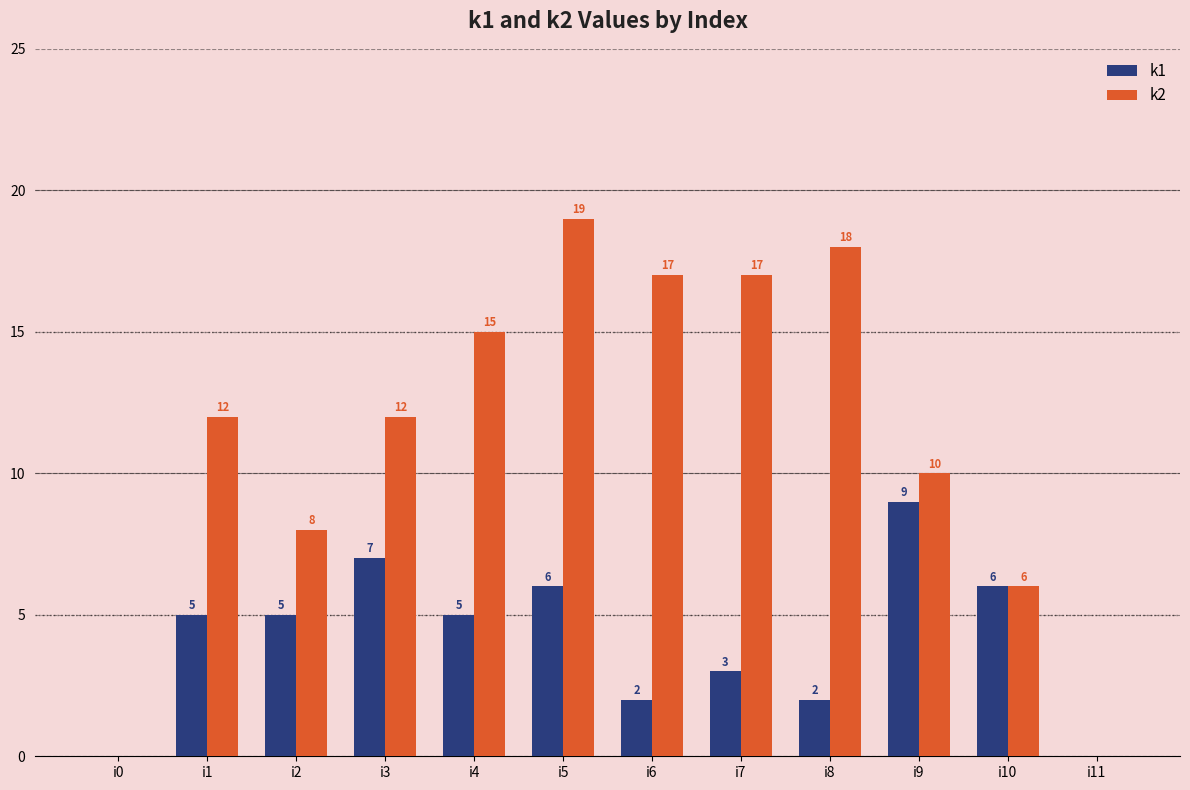

Which series has the largest total across all categories?

k2